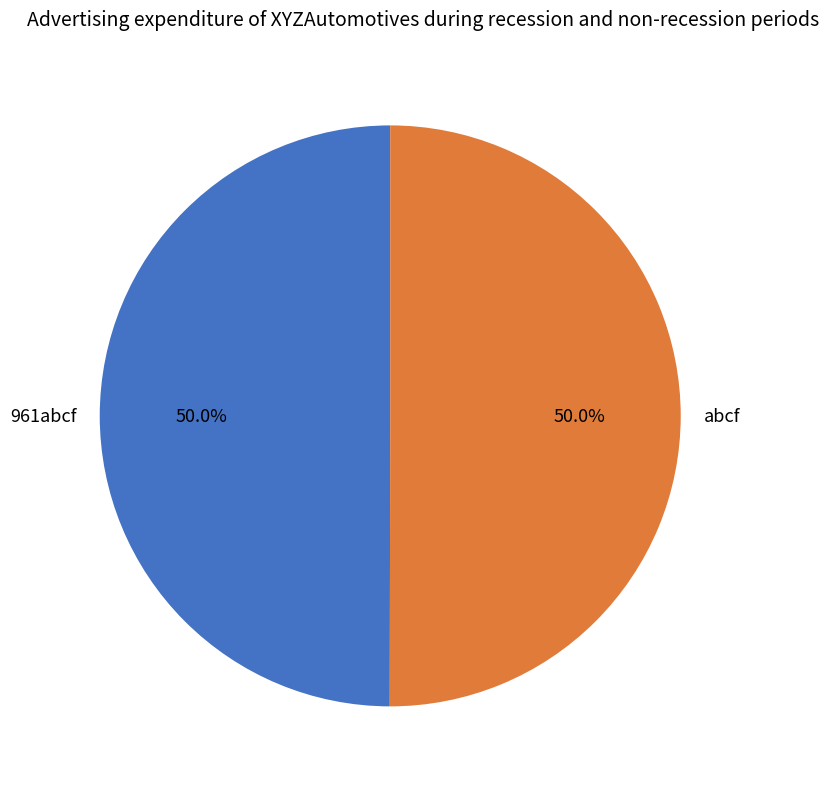

How many segments does this pie chart have?

2